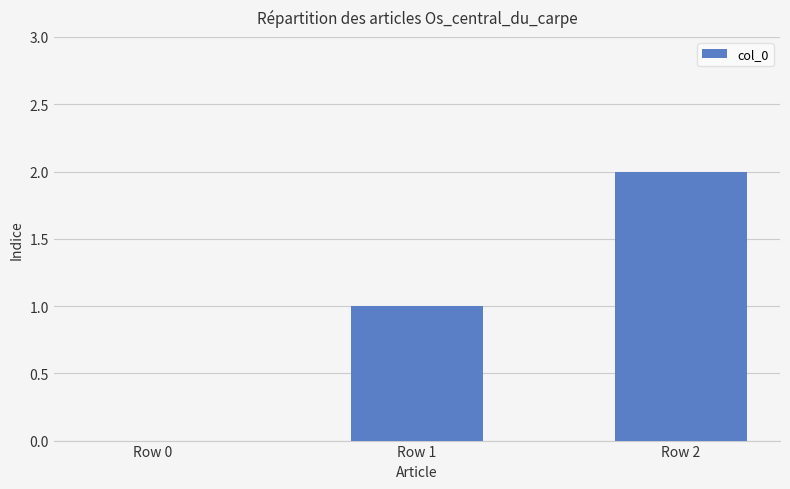

Reading right to left, extract all data points from this chart.

Row 2=2	Row 1=1	Row 0=0